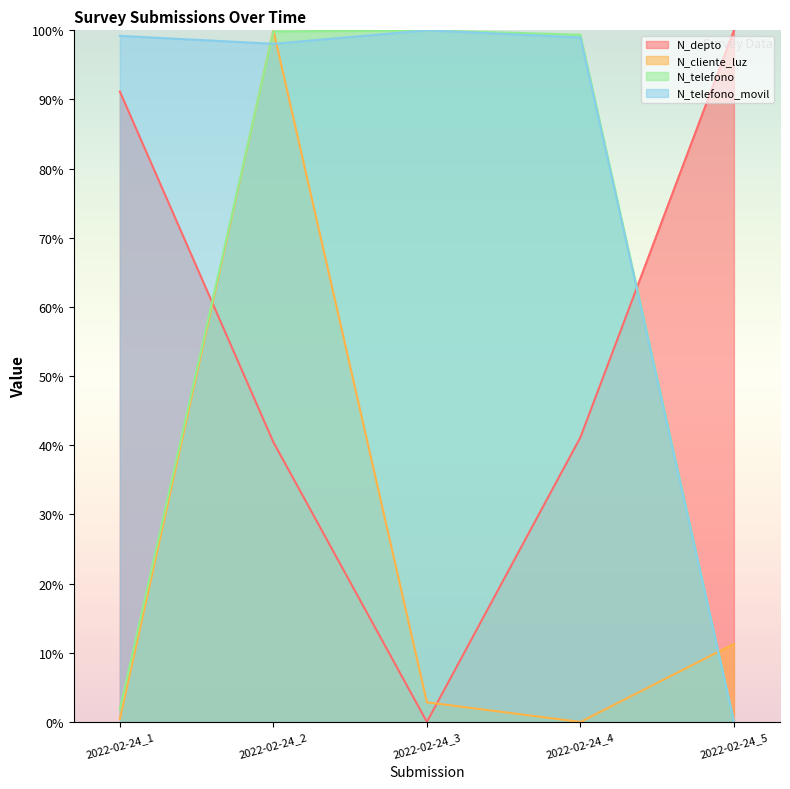

At which category does N_telefono_movil reach its first local peak?

2022-02-24_3